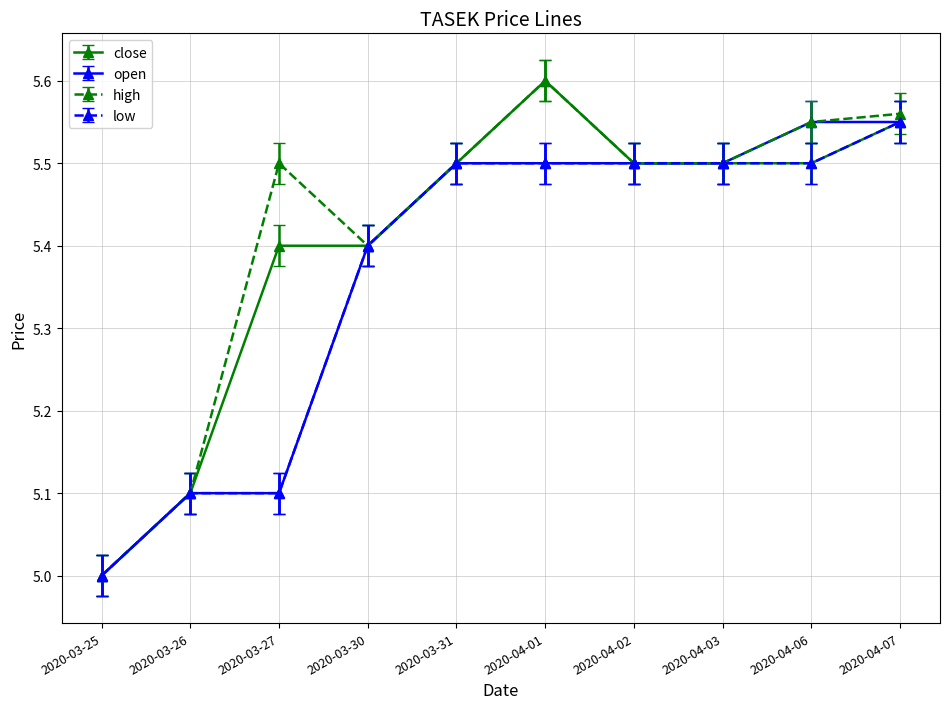

At which label does open reach its minimum?

2020-03-25